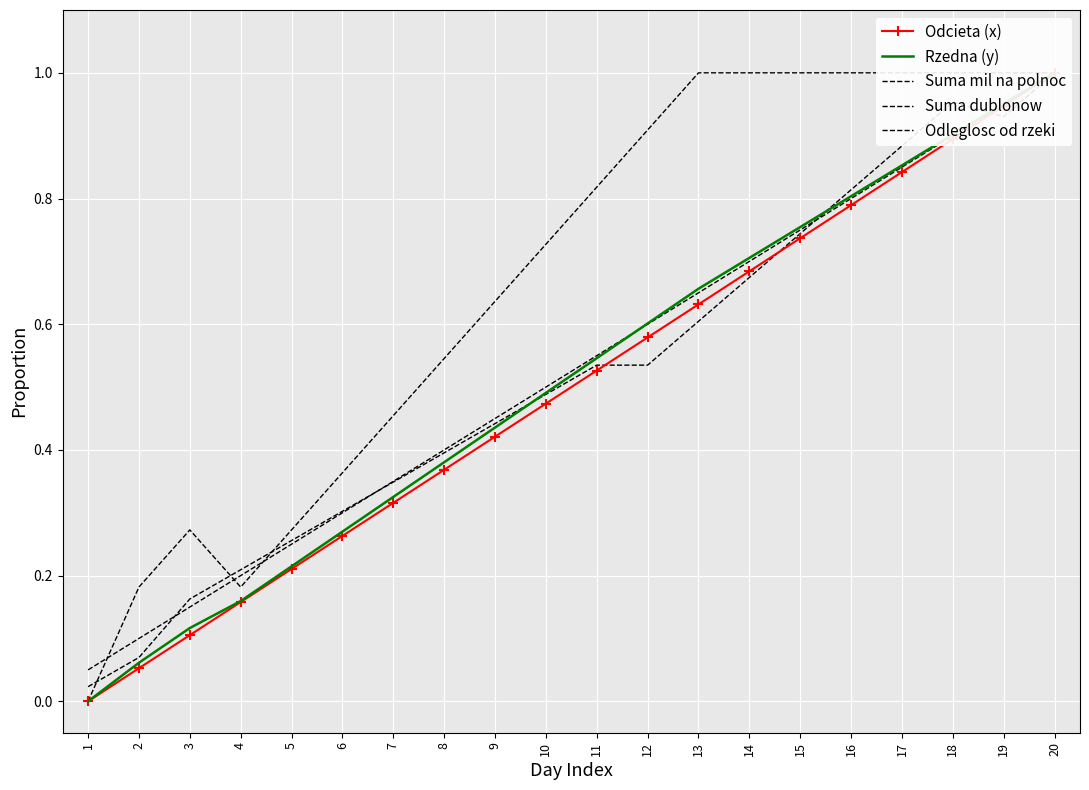

At which category is the sum across all series the highest?

20